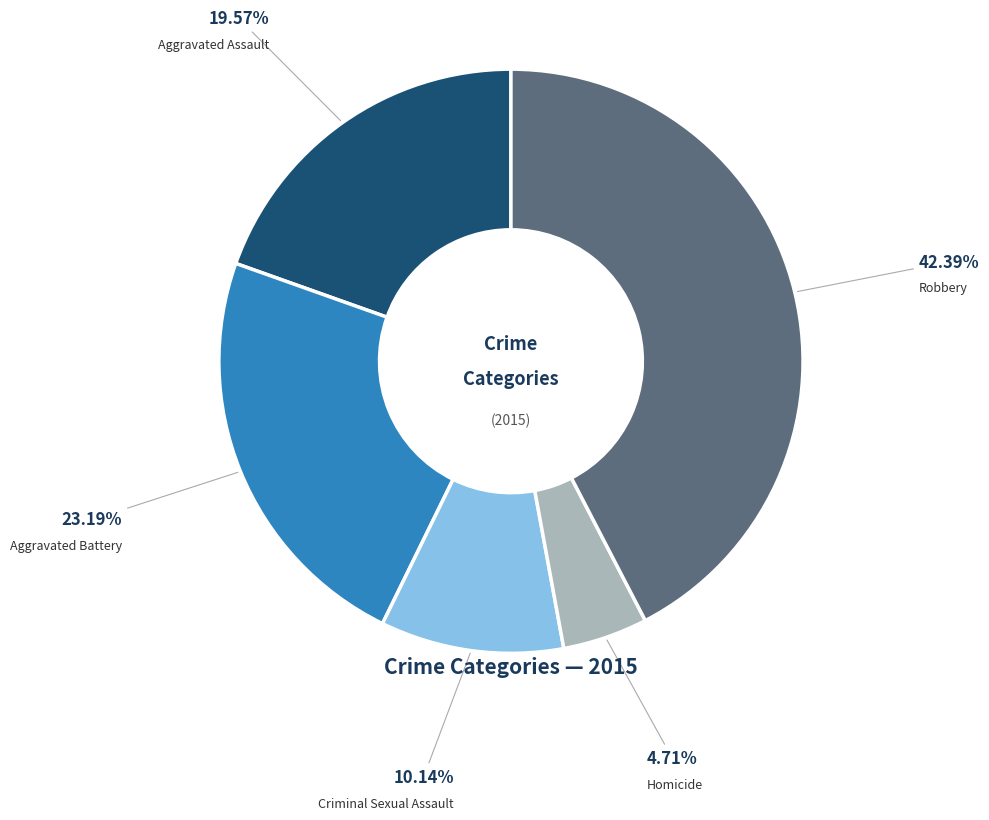

Rank the categories by value from lowest to highest.

Homicide, Criminal Sexual Assault, Aggravated Assault, Aggravated Battery, Robbery